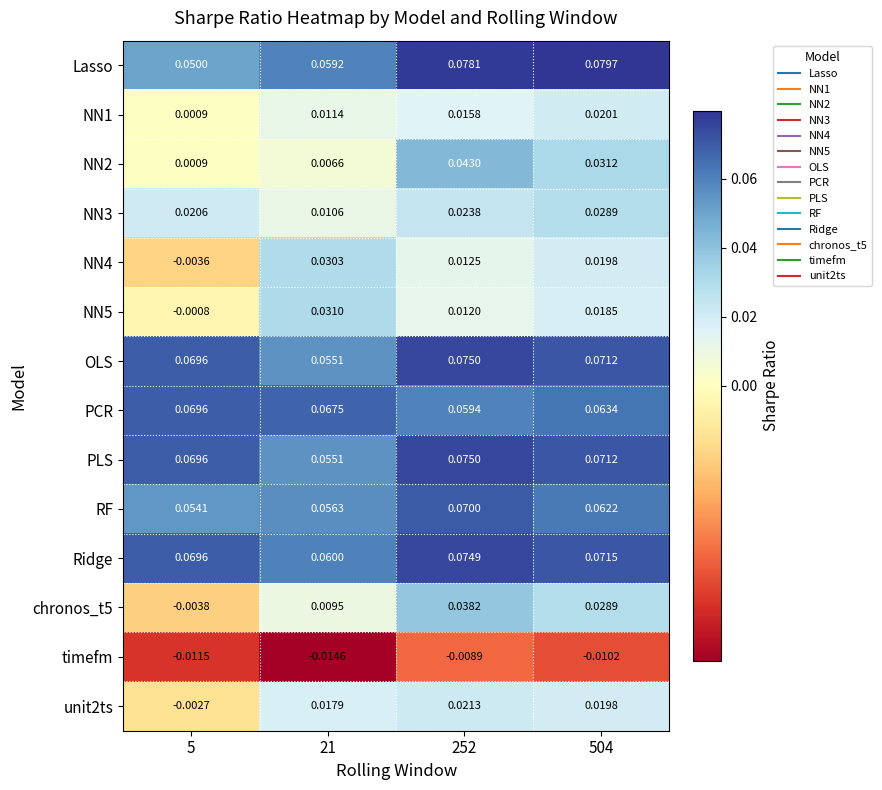

Is the value of NN3 at 504 greater than the value of Lasso at 5?

No